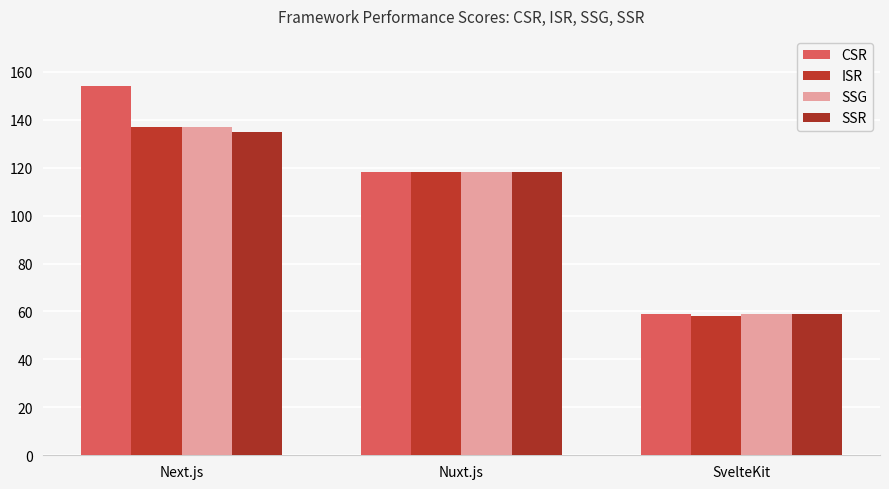

What is the sum of the ISR values at SvelteKit and Next.js?

195.0